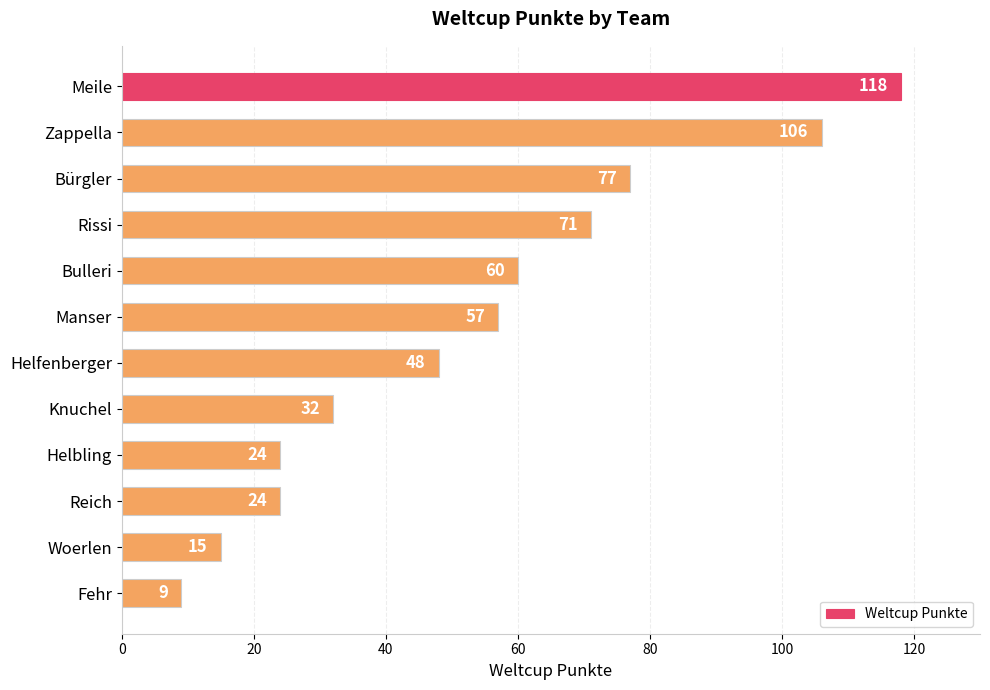

Count the number of data series in this chart.

1